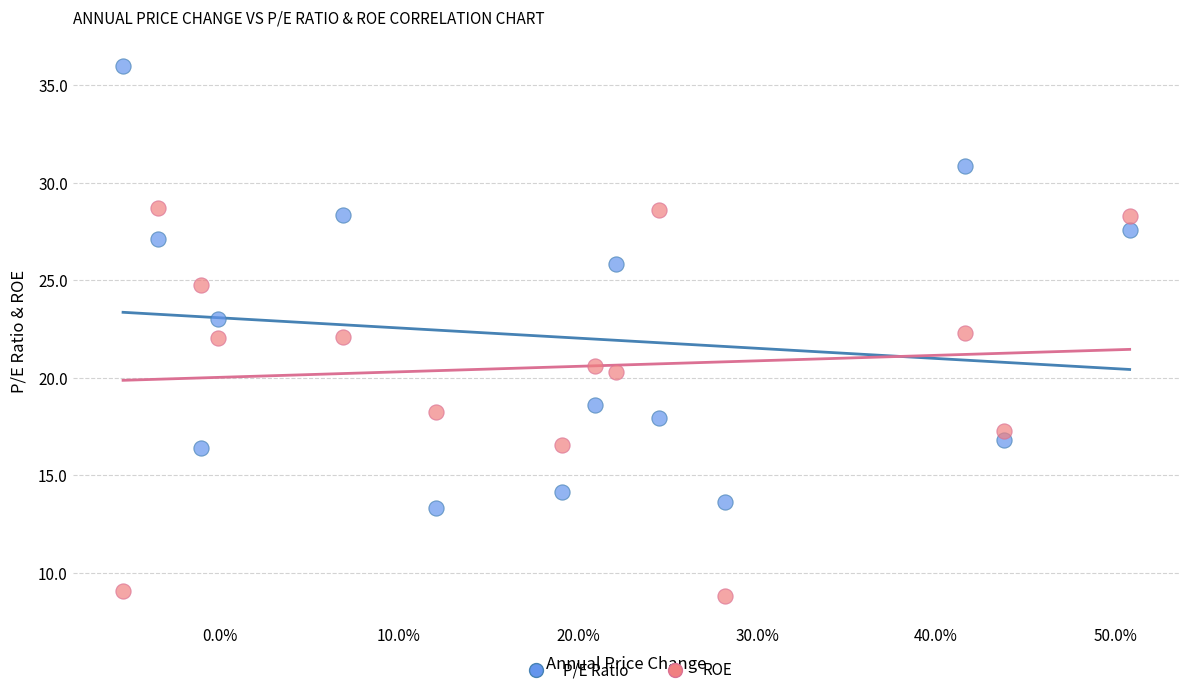

What are all the series names shown in the legend?

P/E Ratio, ROE